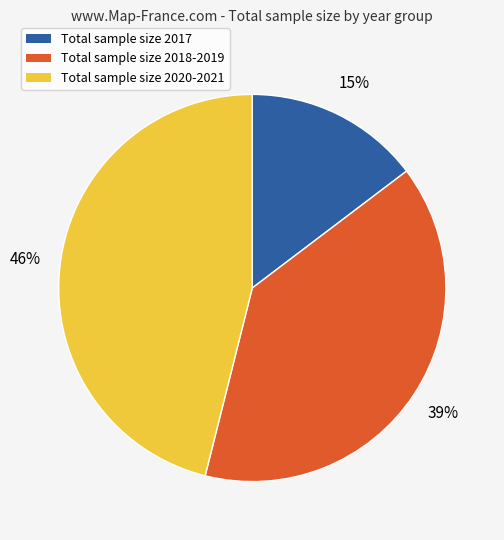

Is there a majority slice in this chart?

No